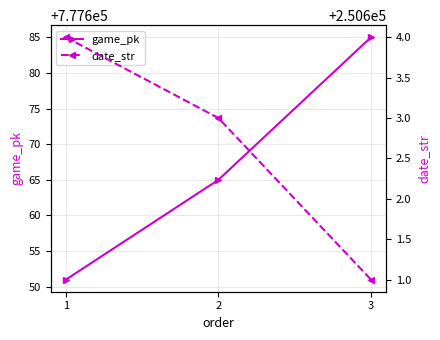

Reading left to right, transcribe all the data shown in this chart.

game_pk: 777651	777665	777685
date_str: 250604	250603	250601